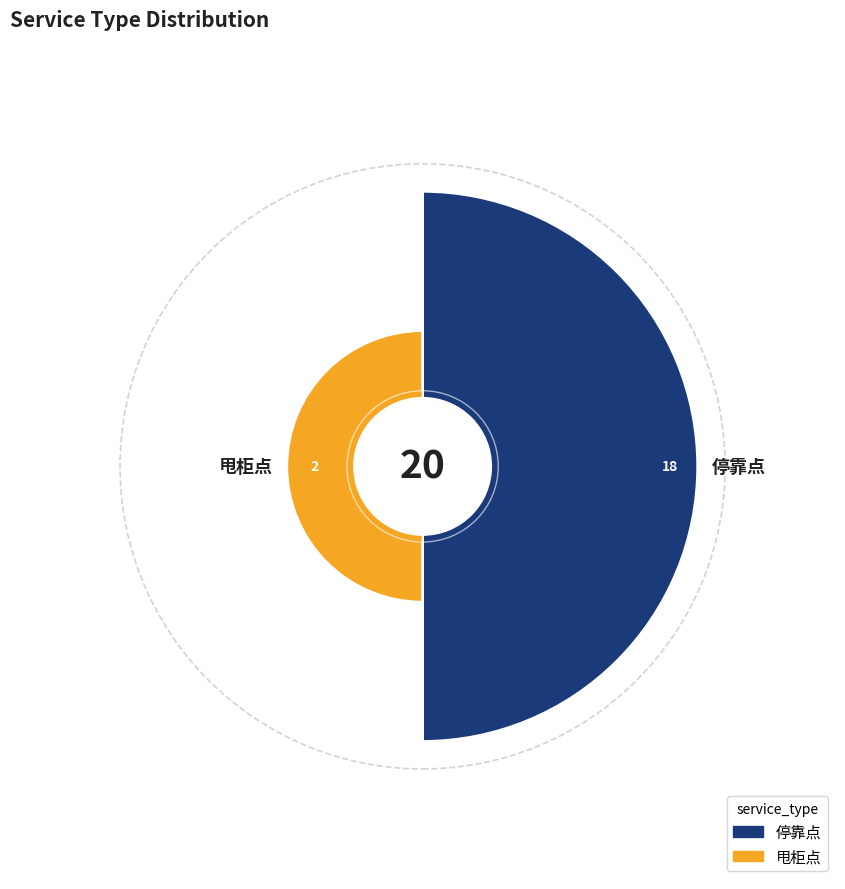

To the nearest percent, what is the combined percentage of 停靠点 and 甩柜点?

100%